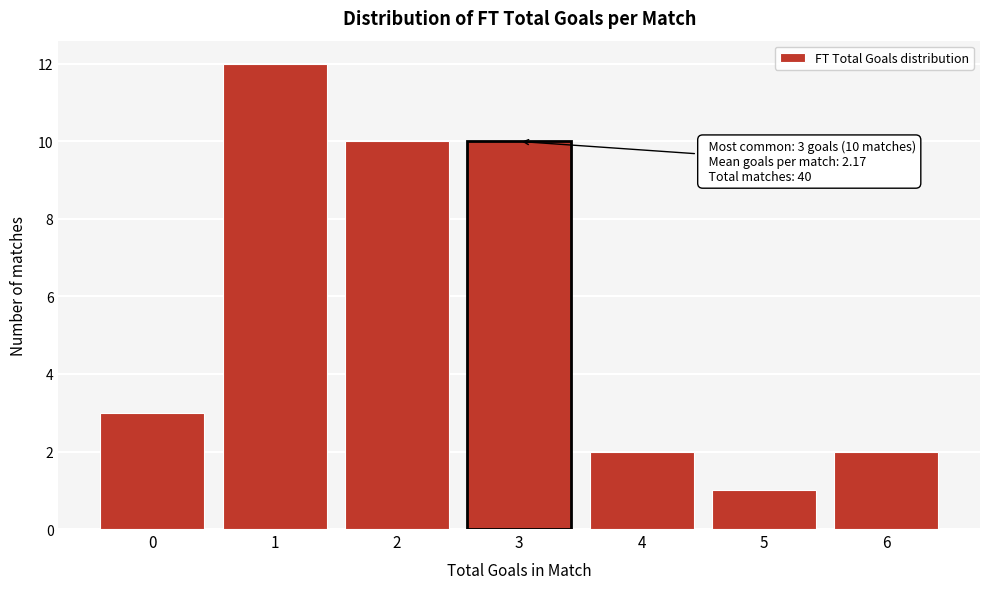

Reading left to right, extract all data points from this chart.

3	12	10	10	2	1	2